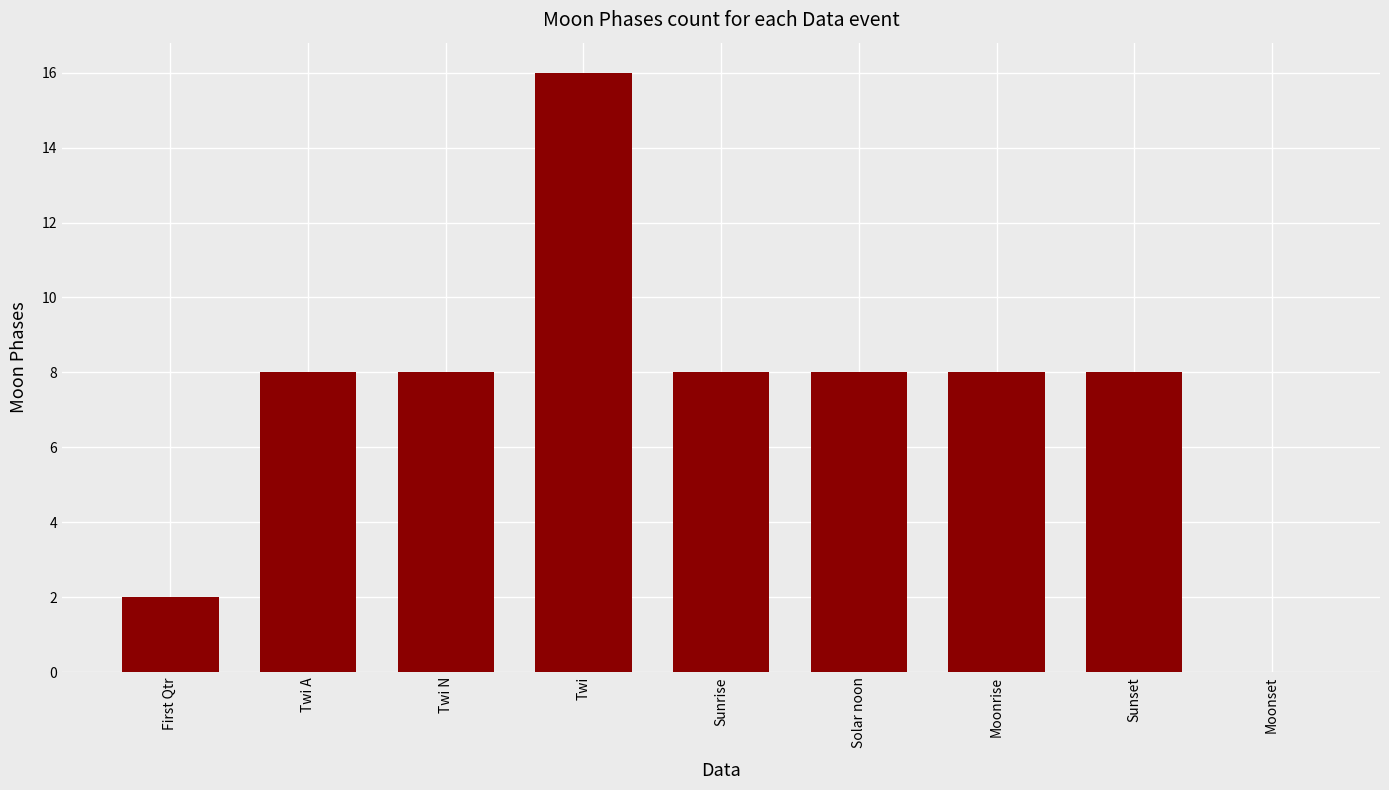

Which label corresponds to the largest value in the chart?

Twi